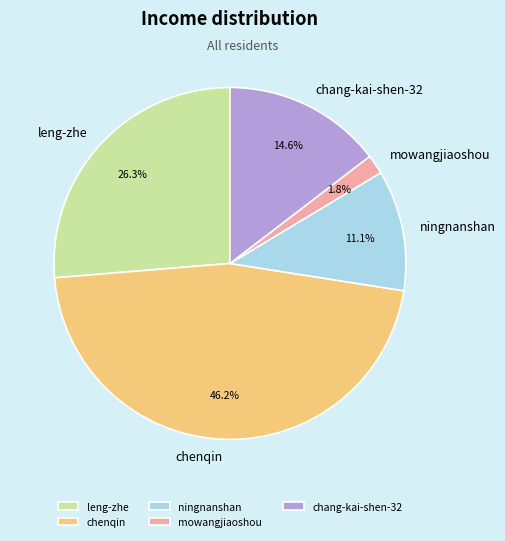

Does any single category account for the majority?

No